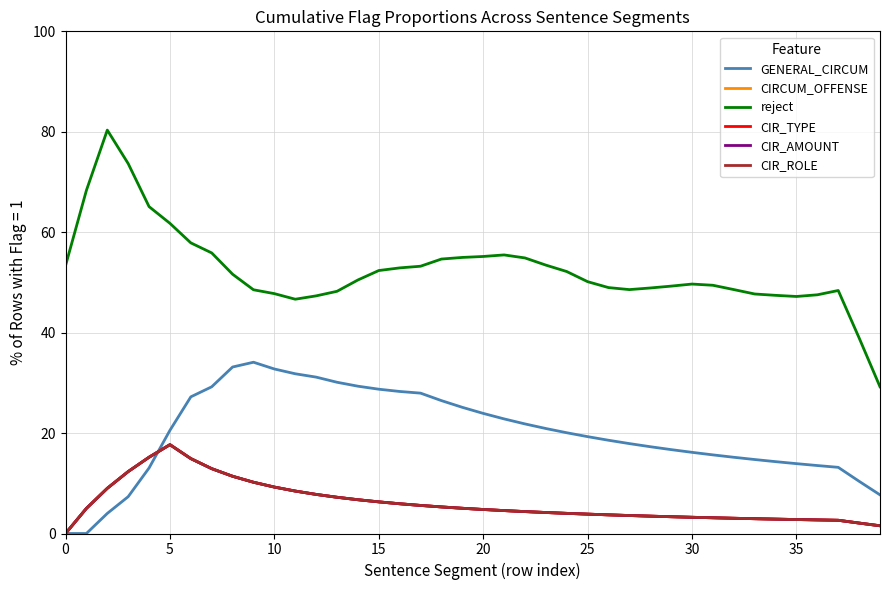

True or false: reject and GENERAL_CIRCUM intersect in this chart.

False